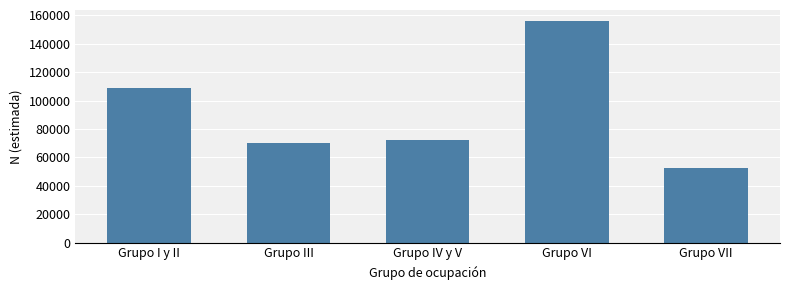

Reading left to right, what are all the values shown in this chart?

Grupo I y II=108833	Grupo III=70064	Grupo IV y V=72479	Grupo VI=156054	Grupo VII=52498